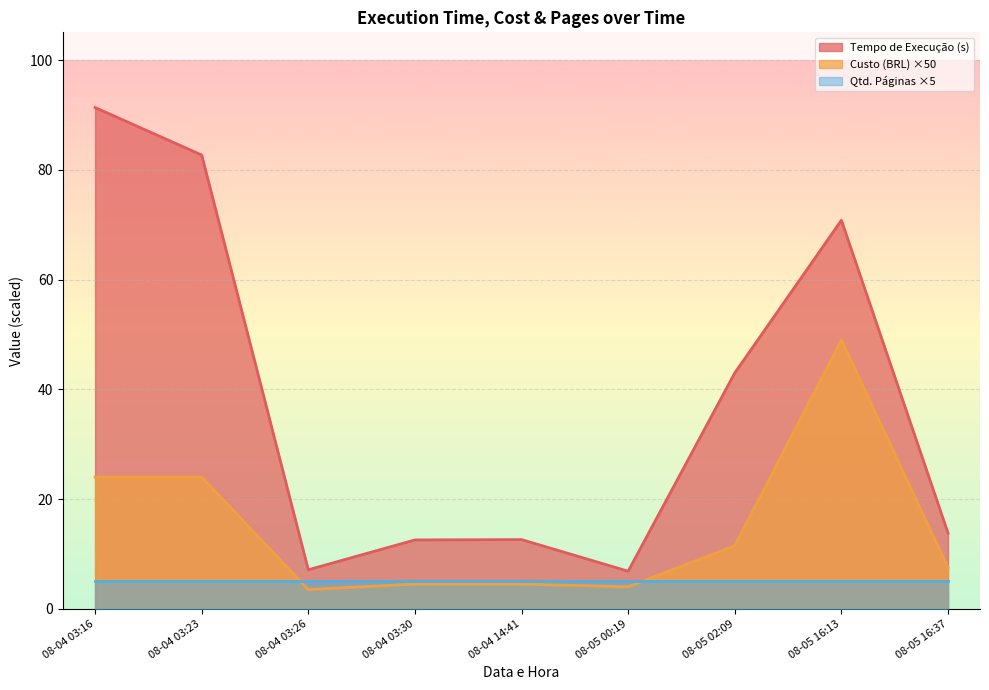

What is the value of the Custo (BRL) point at the 3rd from the left?

3.5